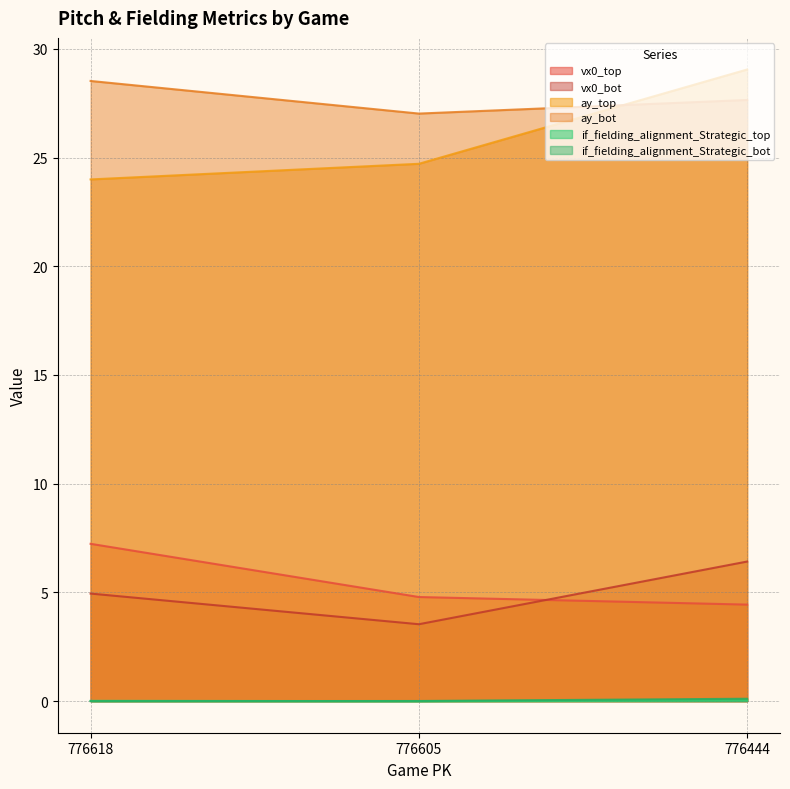

Which series has the largest range (max minus min)?

ay_top